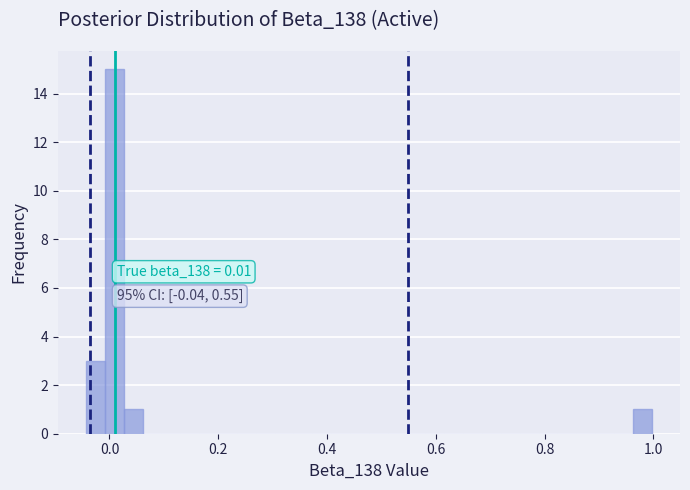

Around what value on the x-axis is the tallest bar? Give the approximate position of its centre, as read against the axis.

0.00